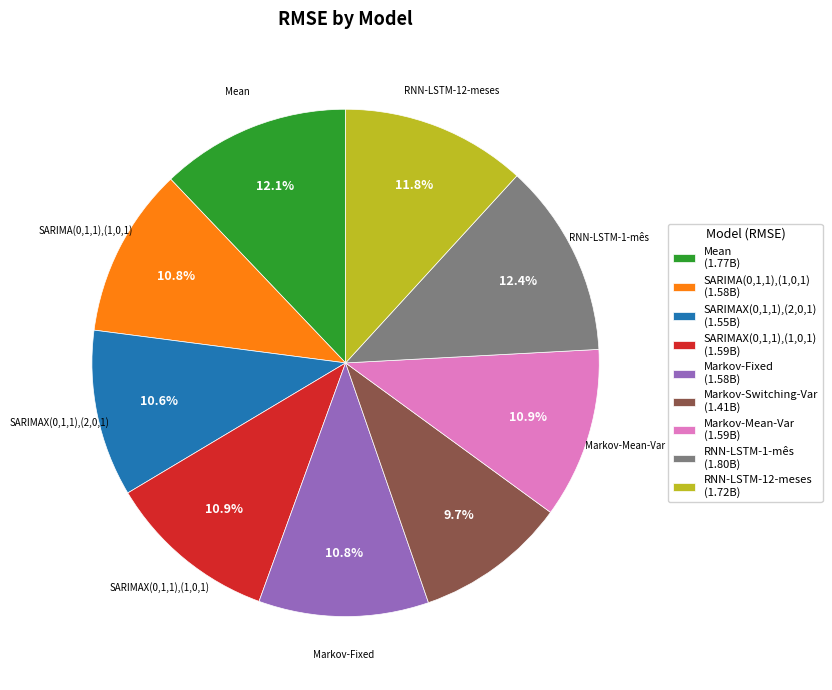

Approximately how many times larger is the value at Markov-Mean-Var (1.59B) compared to SARIMAX(0,1,1),(1,0,1) (1.59B)?

1.0